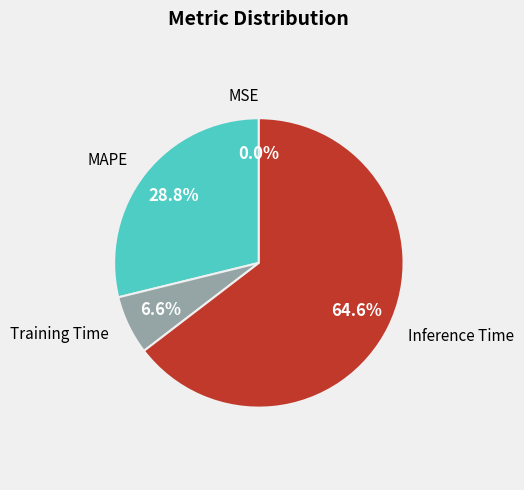

Does any single category account for the majority?

Yes